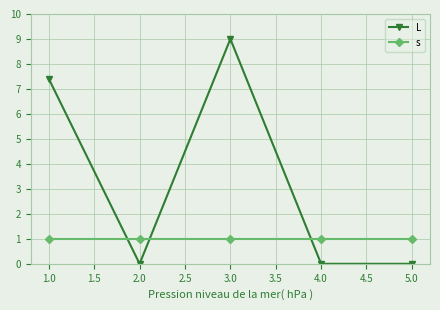

What is the difference between the highest and lowest values at 1.0?

6.4